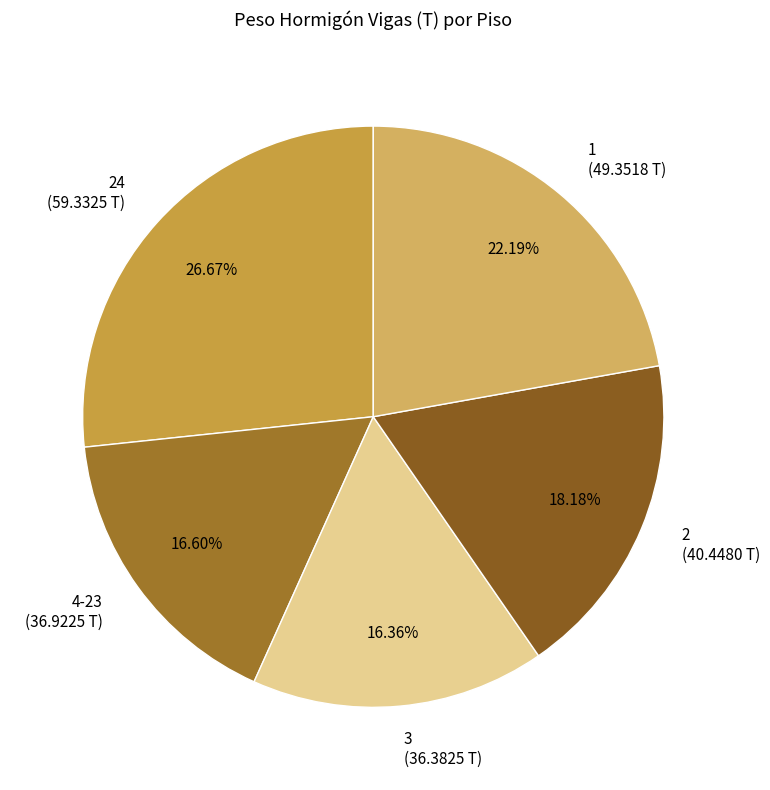

Combined, do 2 (40.4480 T) and 1 (49.3518 T) account for over 50%?

No